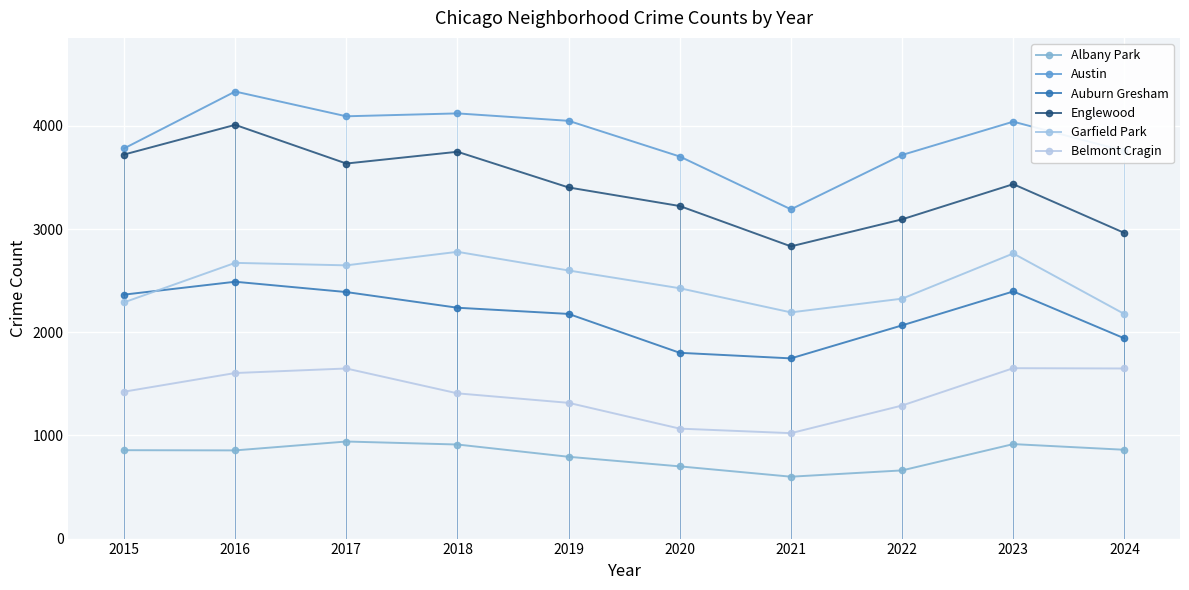

True or false: Albany Park and Garfield Park cross at least once.

False